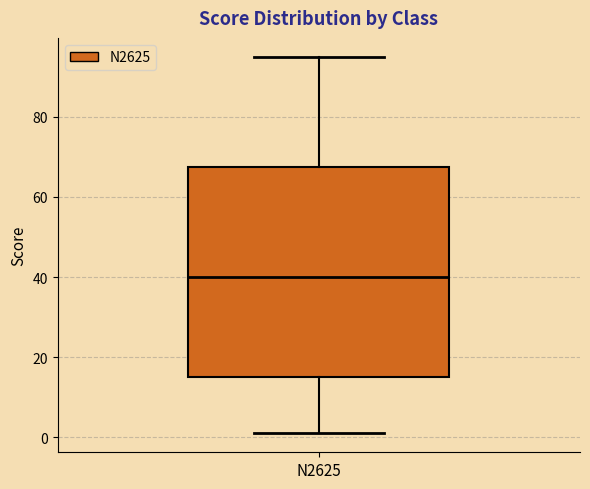

Read this box plot against the y-axis: the position of the median line, the range covered by the box, and the ends of both whiskers. The values are not printed on the chart, so give them approximately, as read against the axis.

median 40, box 16 to 68, whiskers 2 to 96